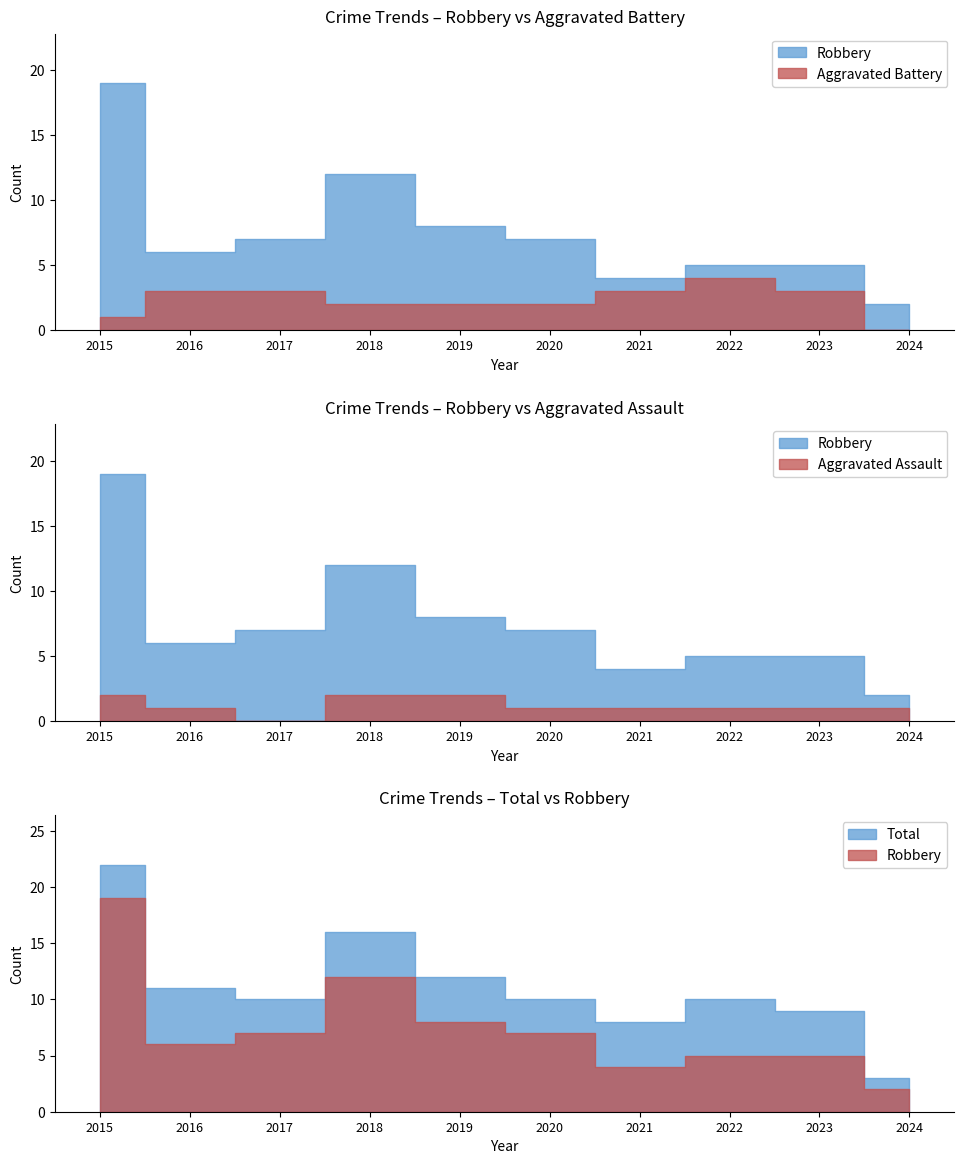

How many interior local peaks does the Total series have?

2